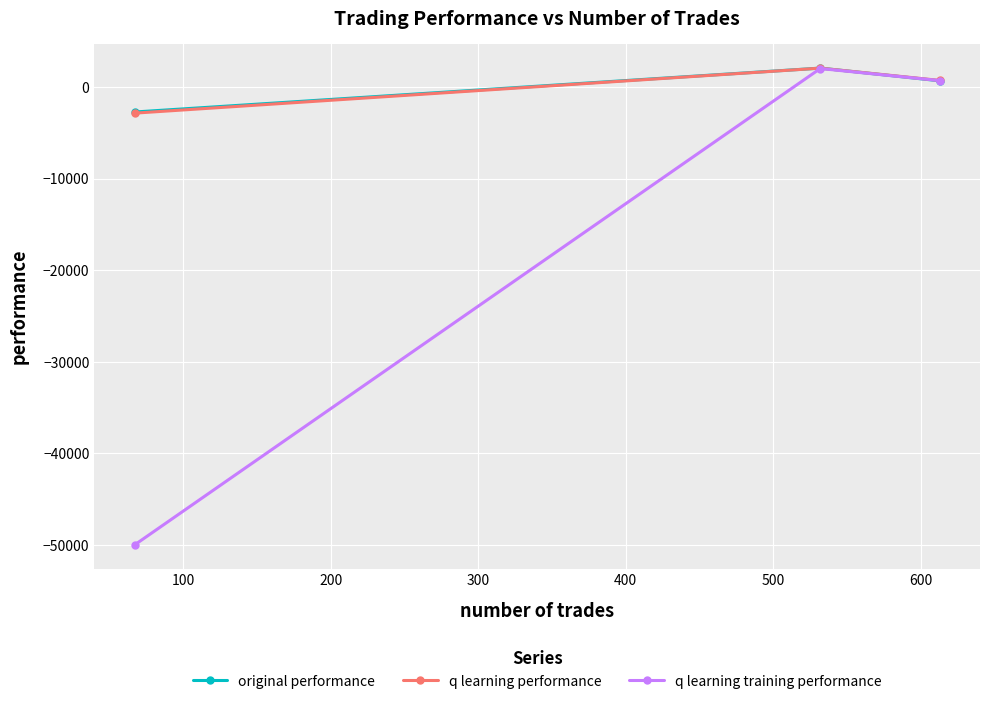

Which series has the largest range (max minus min)?

q learning training performance